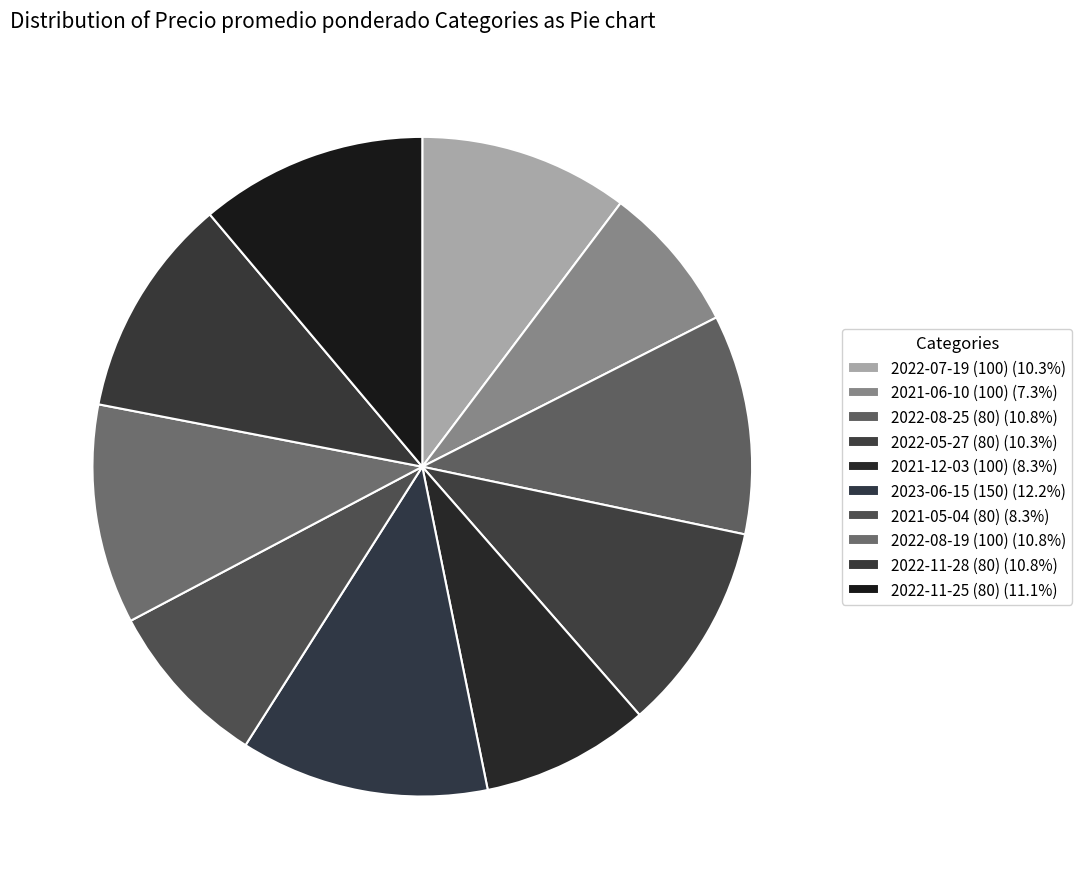

Do 2022-05-27 (80) and 2021-06-10 (100) together represent more than half of the pie?

No